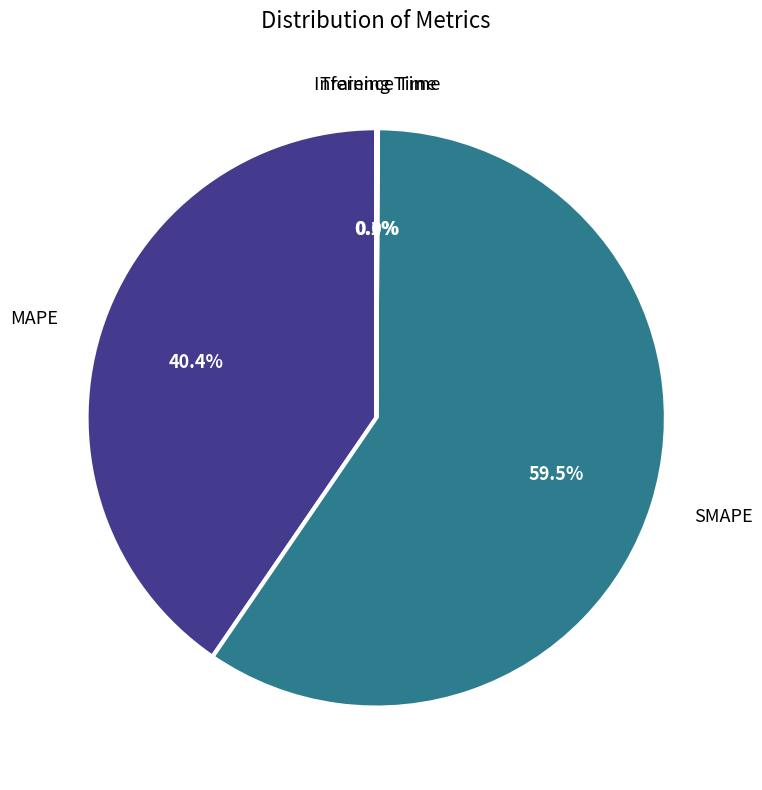

Does SMAPE represent more than half of the total?

Yes